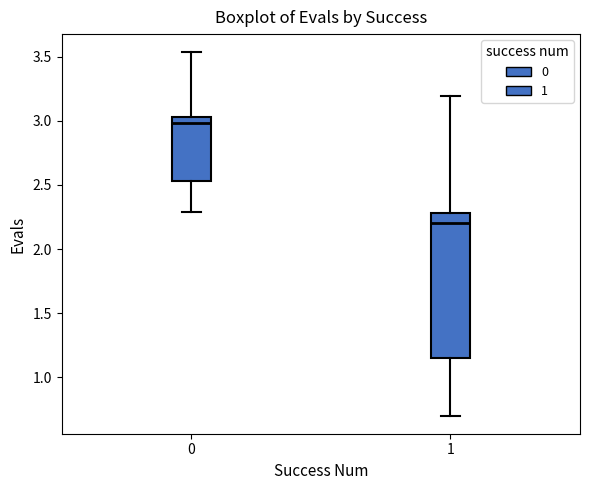

Reading left to right, read every box against the y-axis: the position of its median line, the range the box covers, and the ends of its whiskers. The values are not printed on the chart, so give them approximately, as read against the axis.

0: median 3.00, box 2.55 to 3.05, whiskers 2.30 to 3.55
1: median 2.20, box 1.15 to 2.30, whiskers 0.70 to 3.20